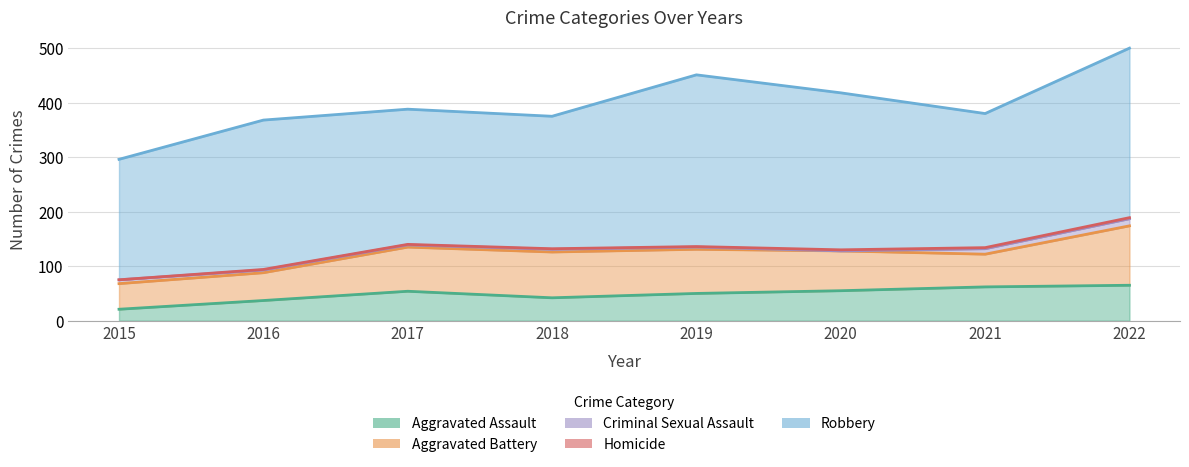

Is the value of Aggravated Assault at 2015 greater than the value of Aggravated Battery at 2019?

No